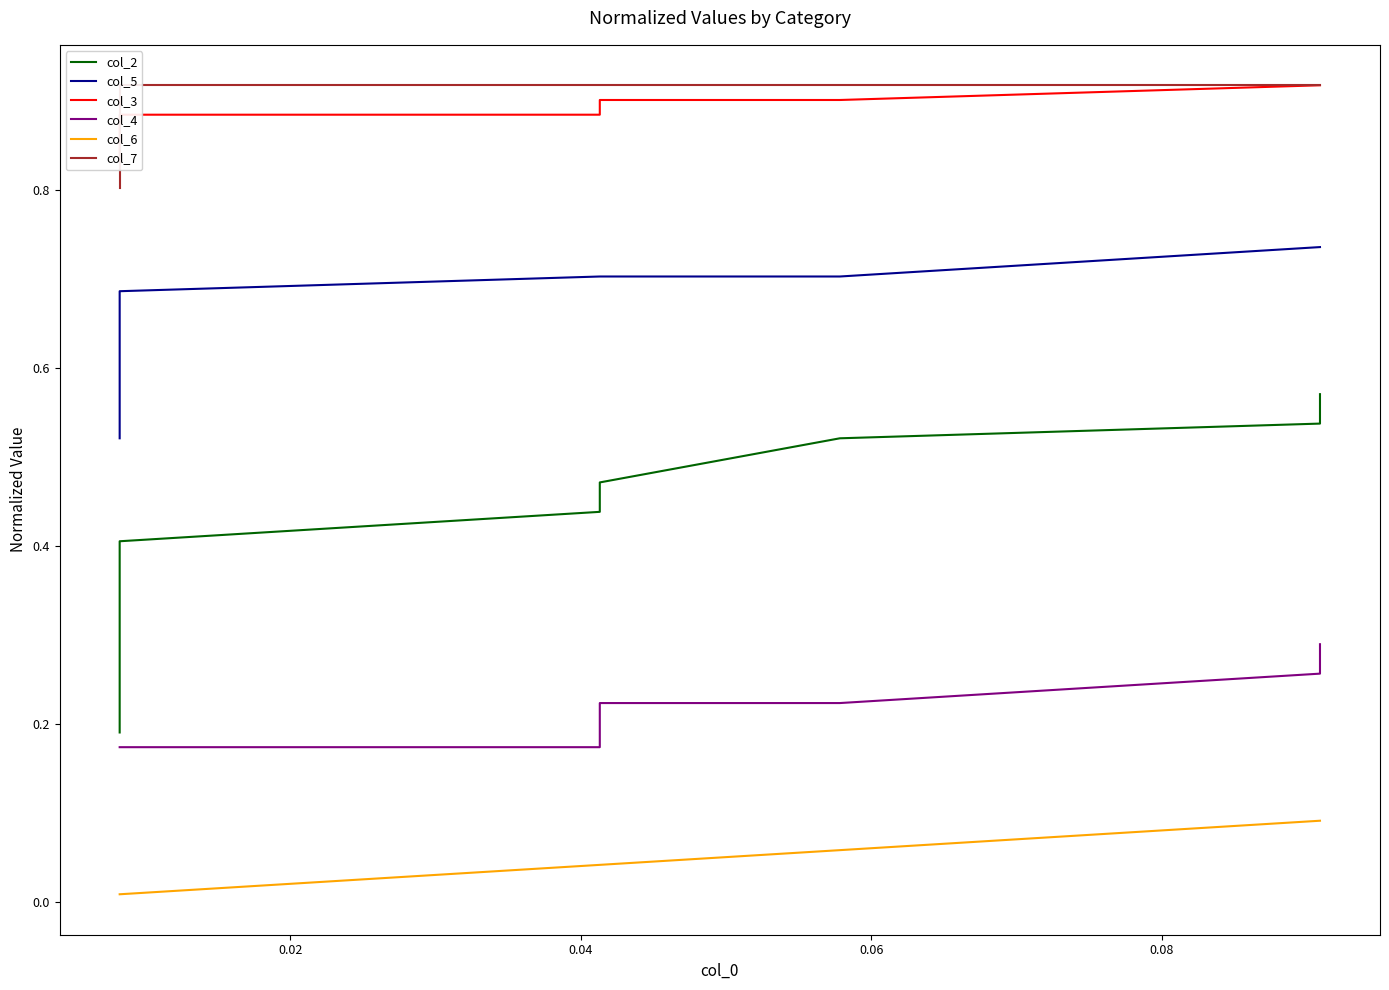

How many lines are shown in the chart?

6